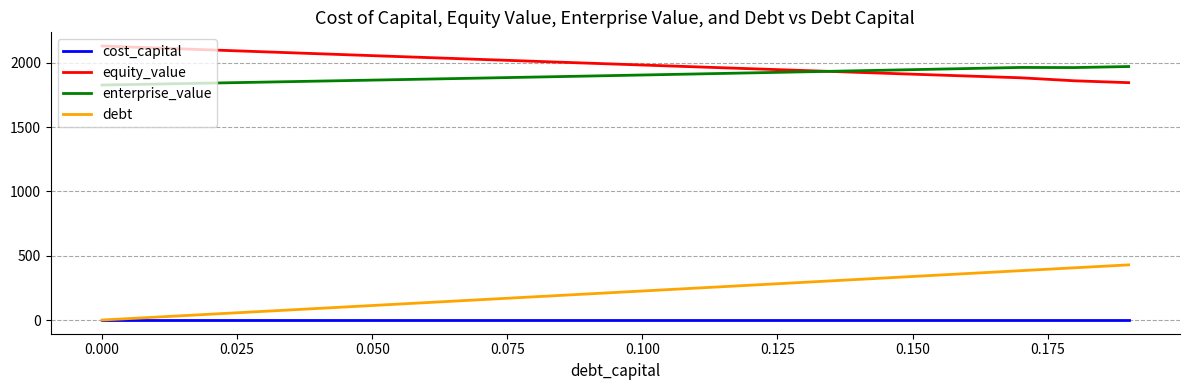

True or false: cost_capital and equity_value intersect in this chart.

False